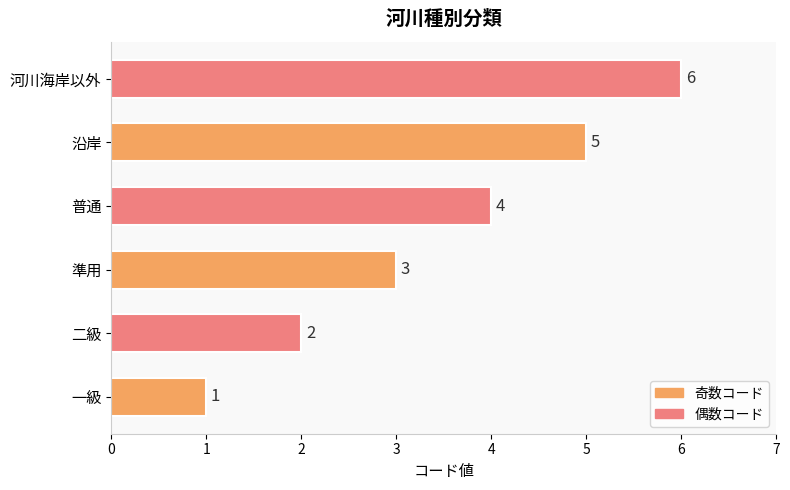

At which category does the chart reach its minimum across all series?

一級